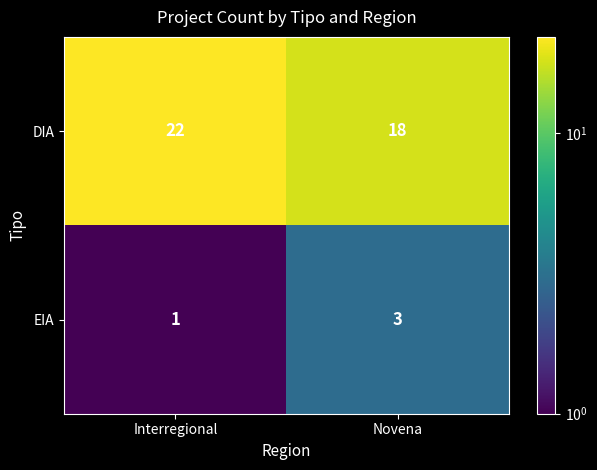

The EIA series shows 1 at Interregional. True or false?

True